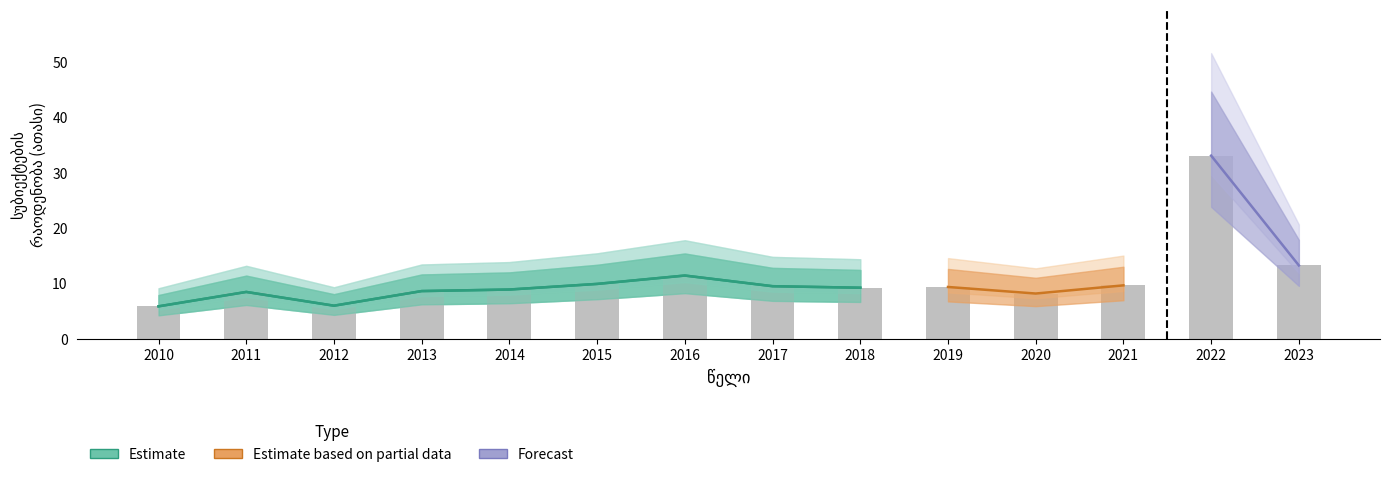

What is the difference between the second highest and minimum values?

7.4